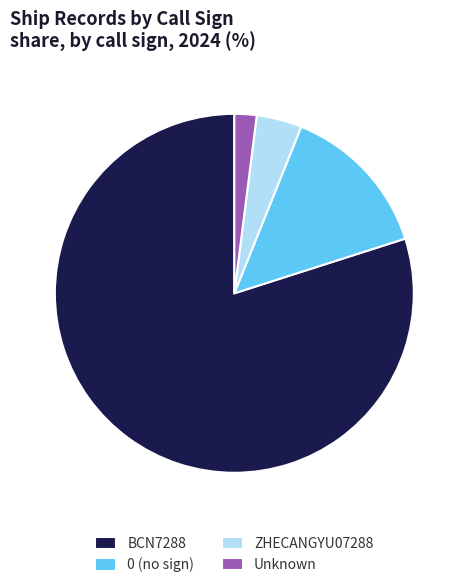

Is there a majority slice in this chart?

Yes